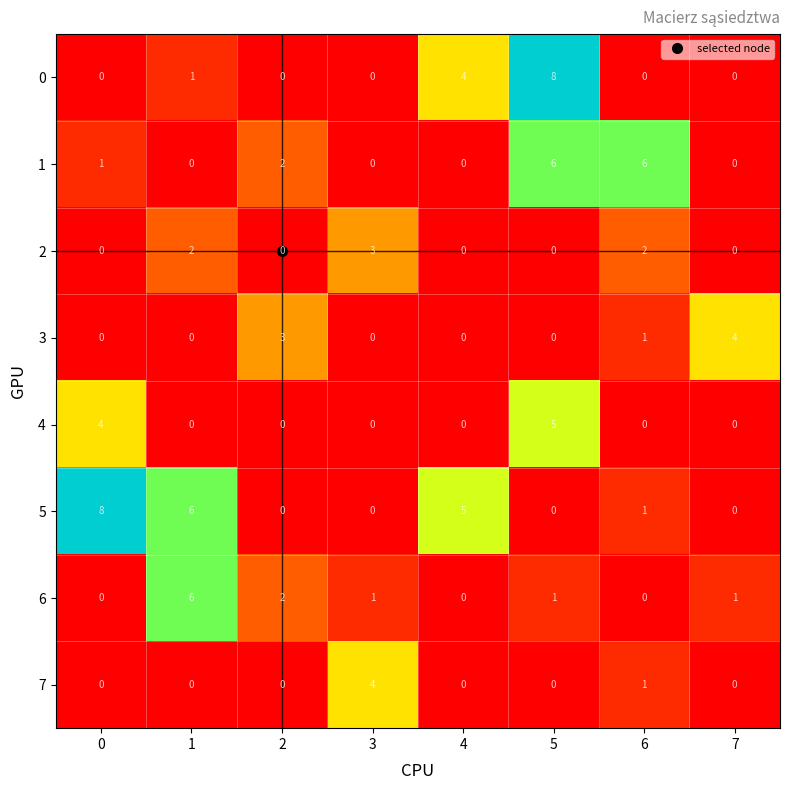

Is it true that 1 equals 6 at 5?

True